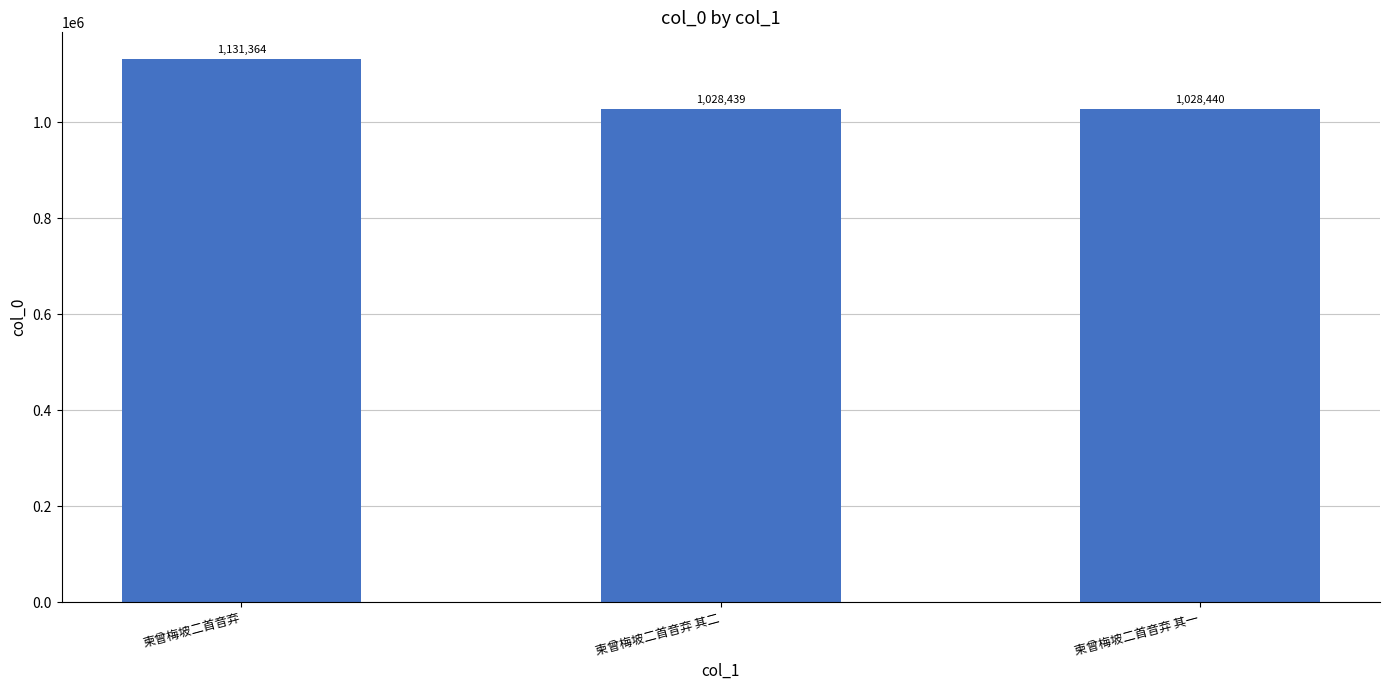

Rank the categories by value from lowest to highest.

柬曾梅坡二首音弃 其二, 柬曾梅坡二首音弃 其一, 柬曾梅坡二首音弃